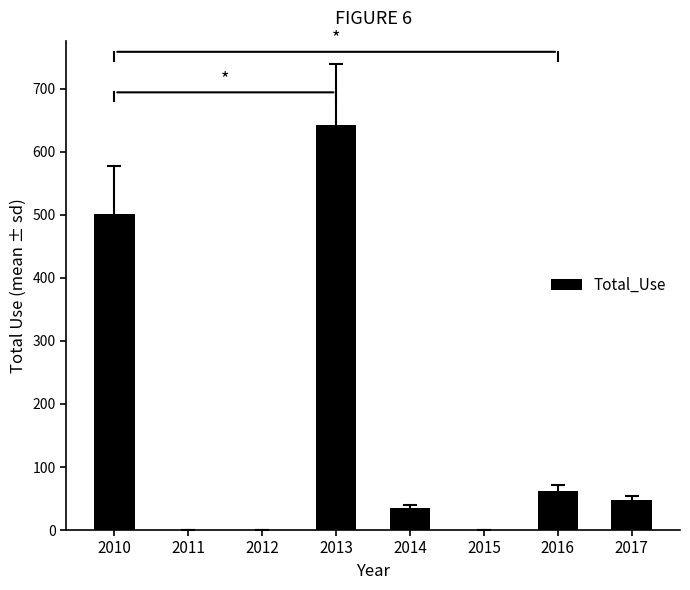

What is the sum of the values at 2014 and 2010?

537